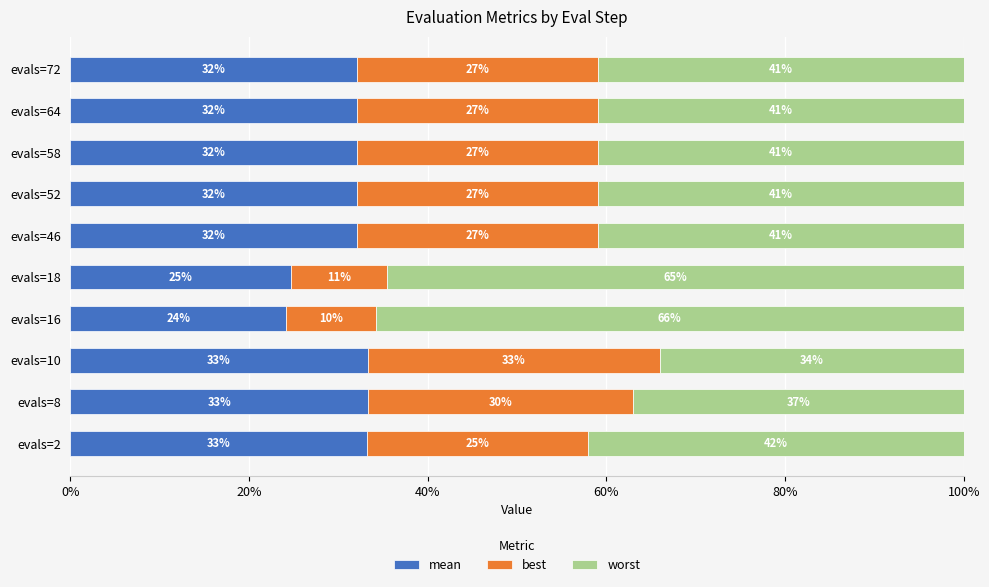

True or false: mean has a value of 32.0 at evals=64.

True